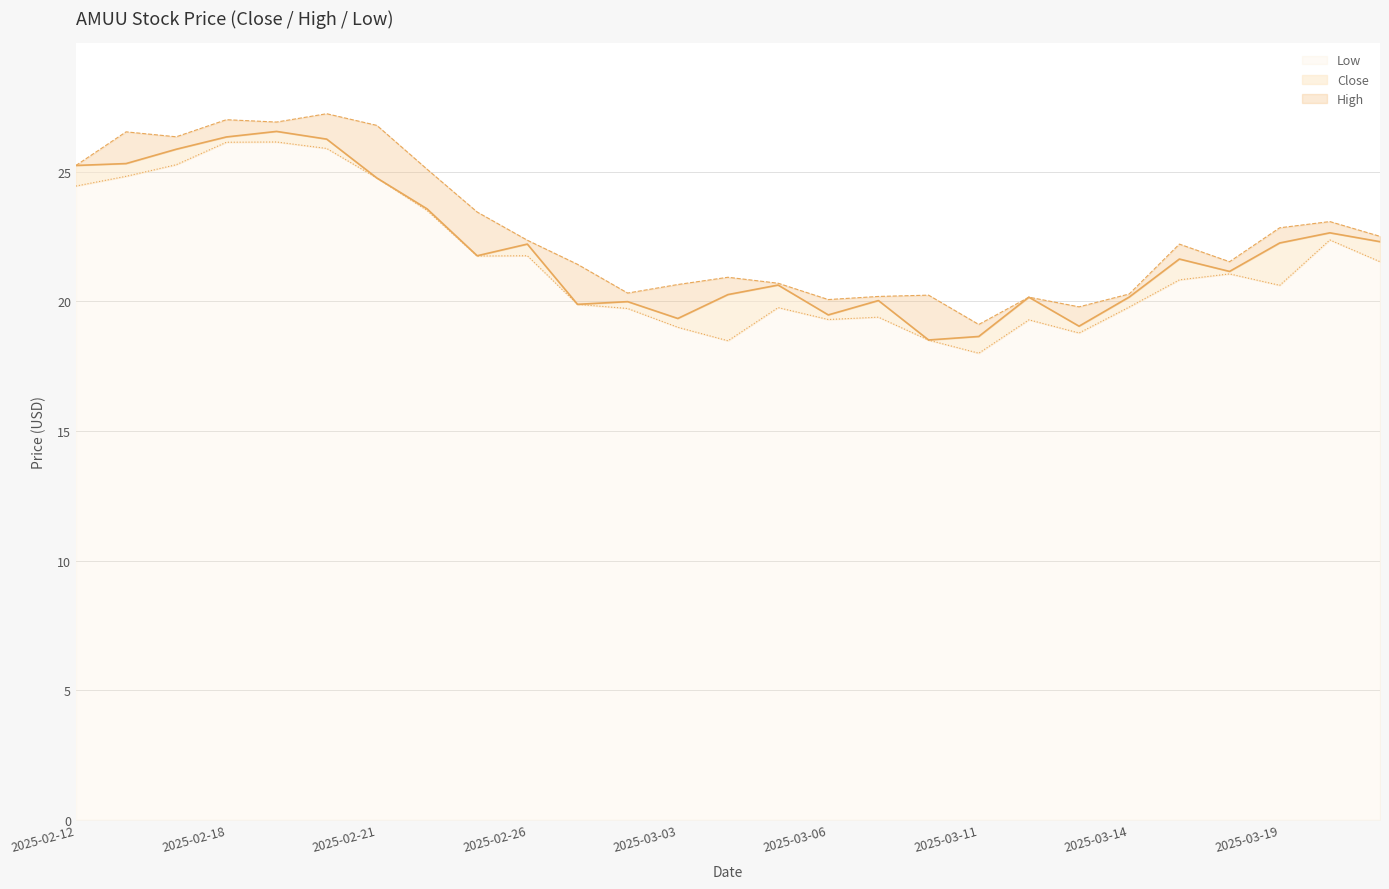

What is the maximum value for Low?

26.1